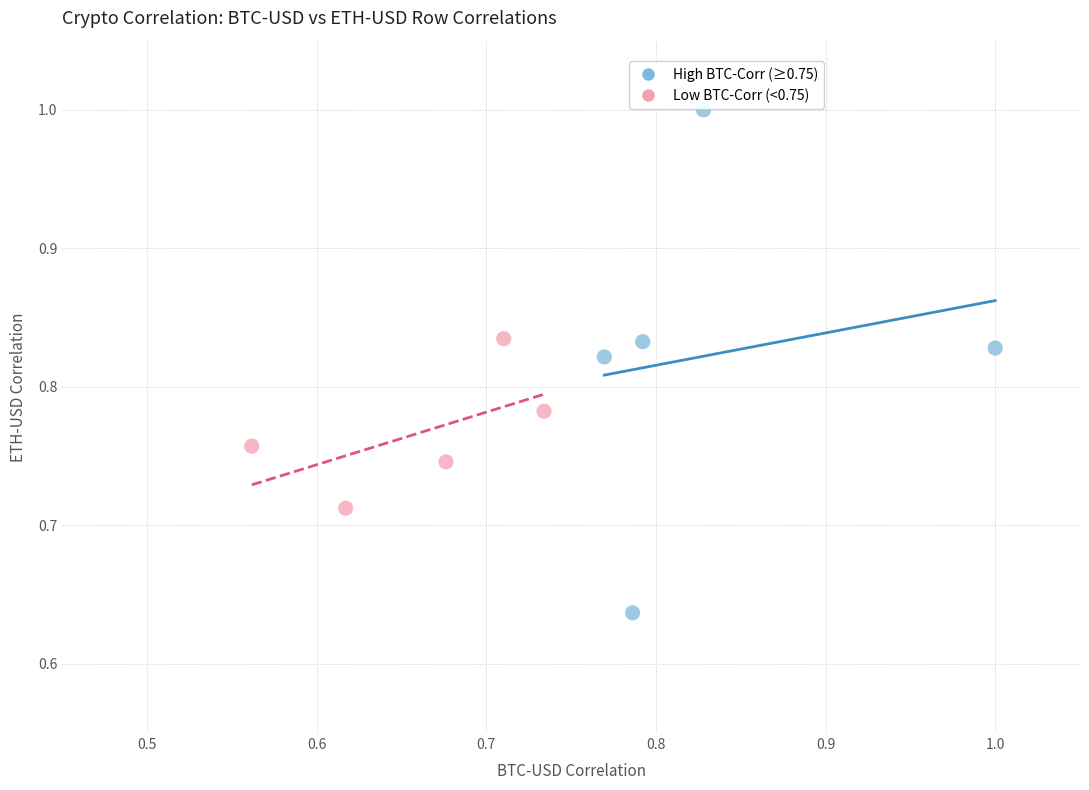

Which series has the largest Y range (max minus min)?

High BTC-Corr (≥0.75)